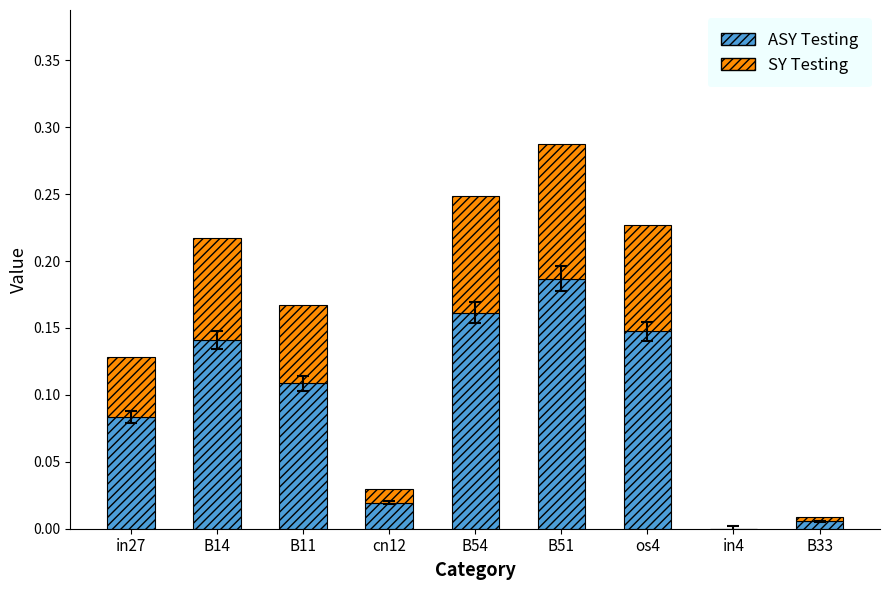

Are the bars grouped side by side (vs. stacked)?

No